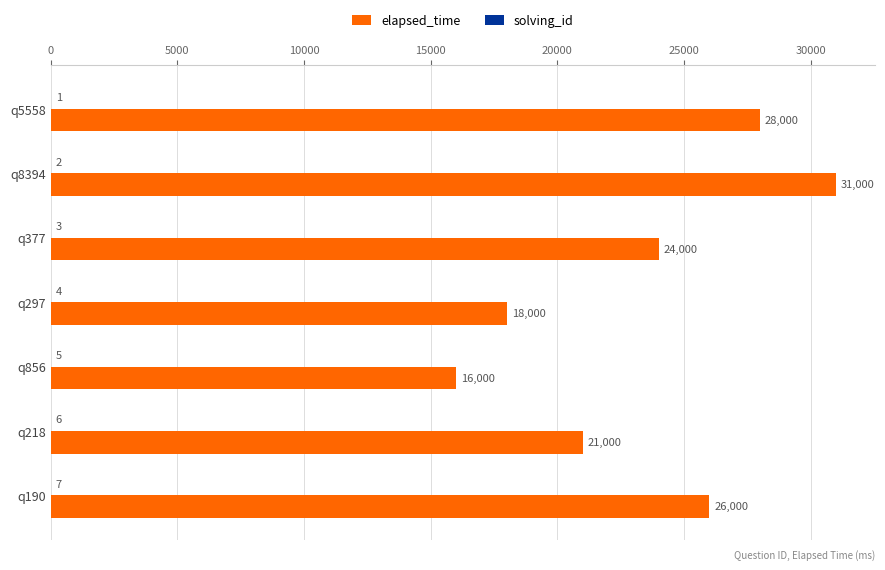

Which series changed the most between q8394 and q297?

elapsed_time